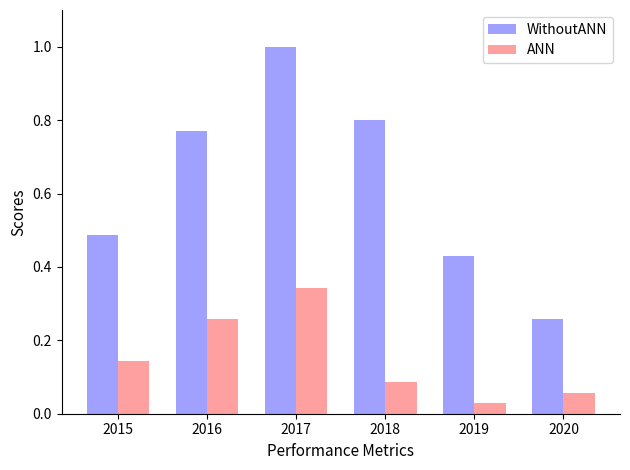

How many bars are there in each group?

2